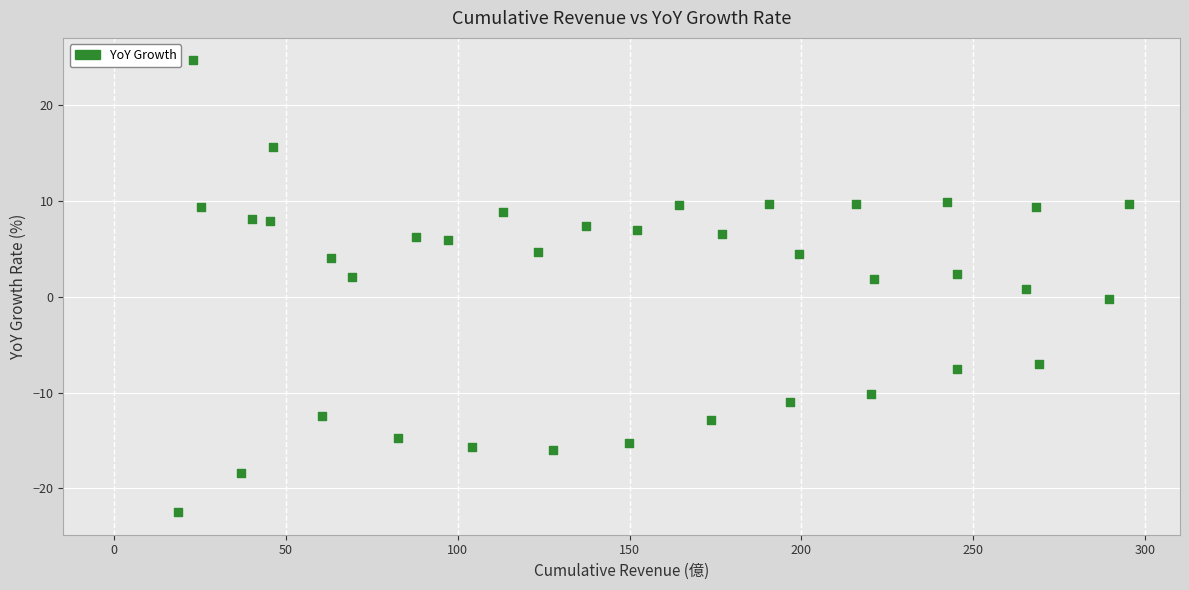

What is the range of Y values (max minus min)?

47.2